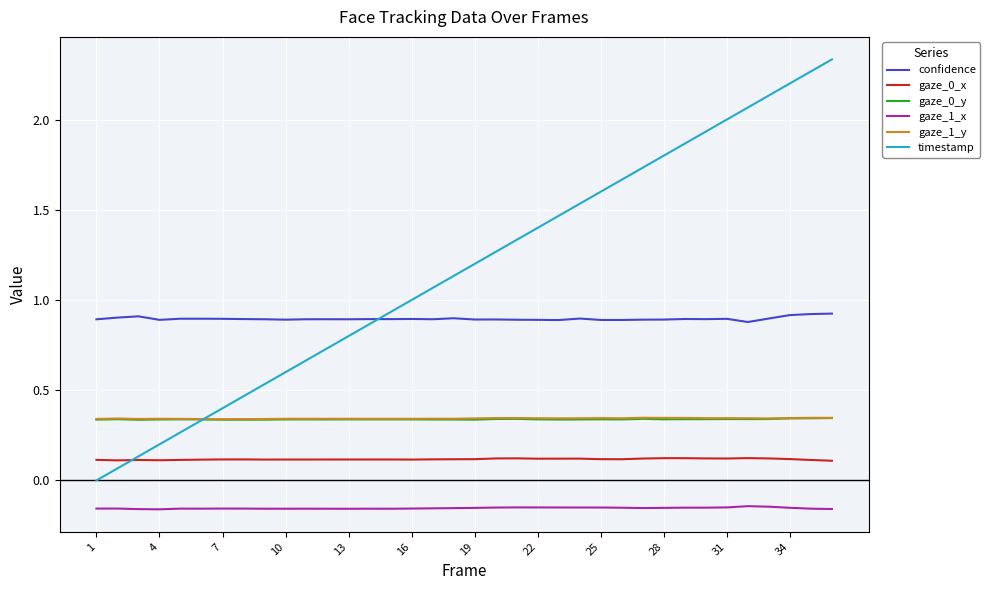

True or false: gaze_1_x and gaze_0_y intersect in this chart.

False